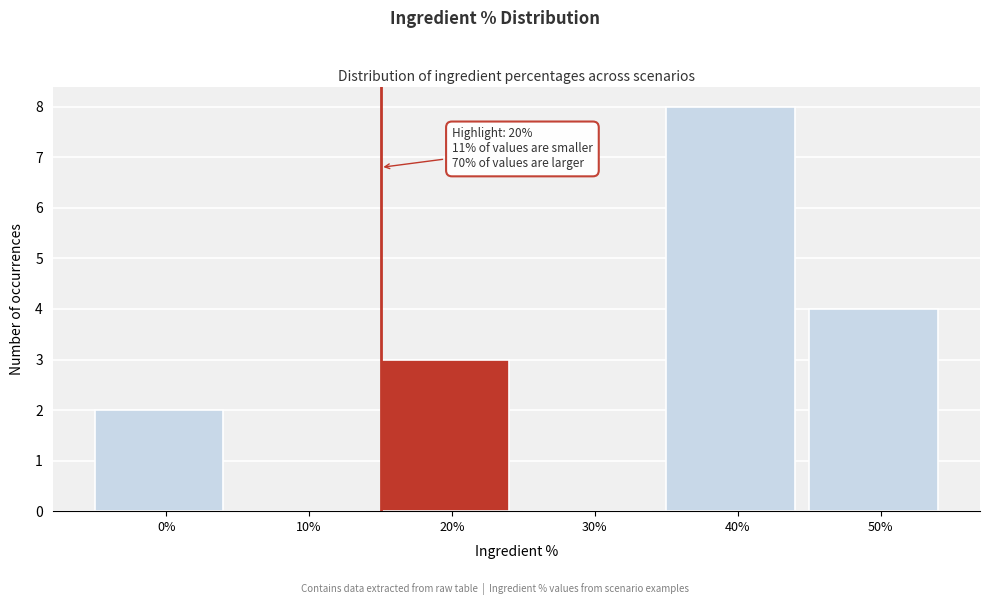

Reading right to left, extract all data points from this chart.

50%=4	40%=8	30%=0	20%=3	10%=0	0%=2